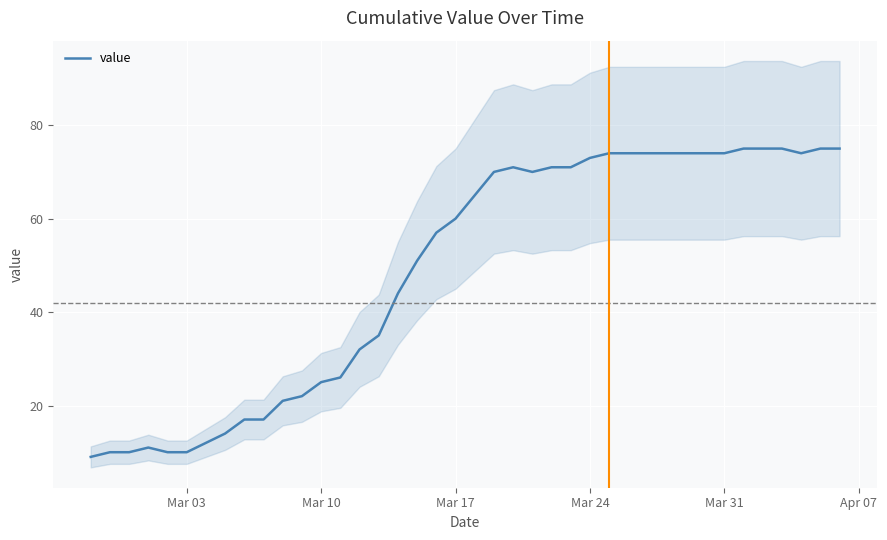

What is the minimum value for value?

9